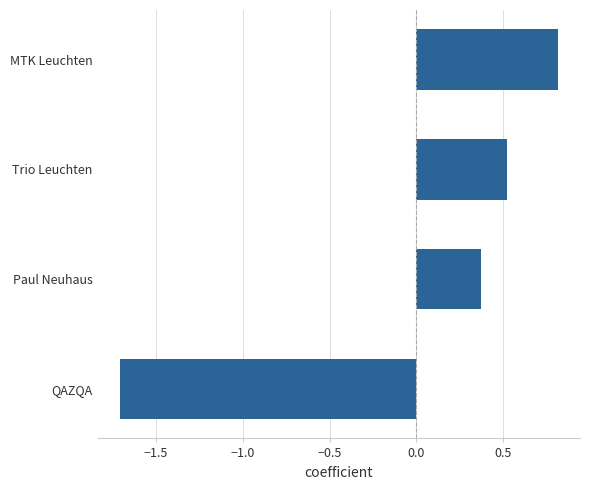

What is the smallest value displayed?

-1.7